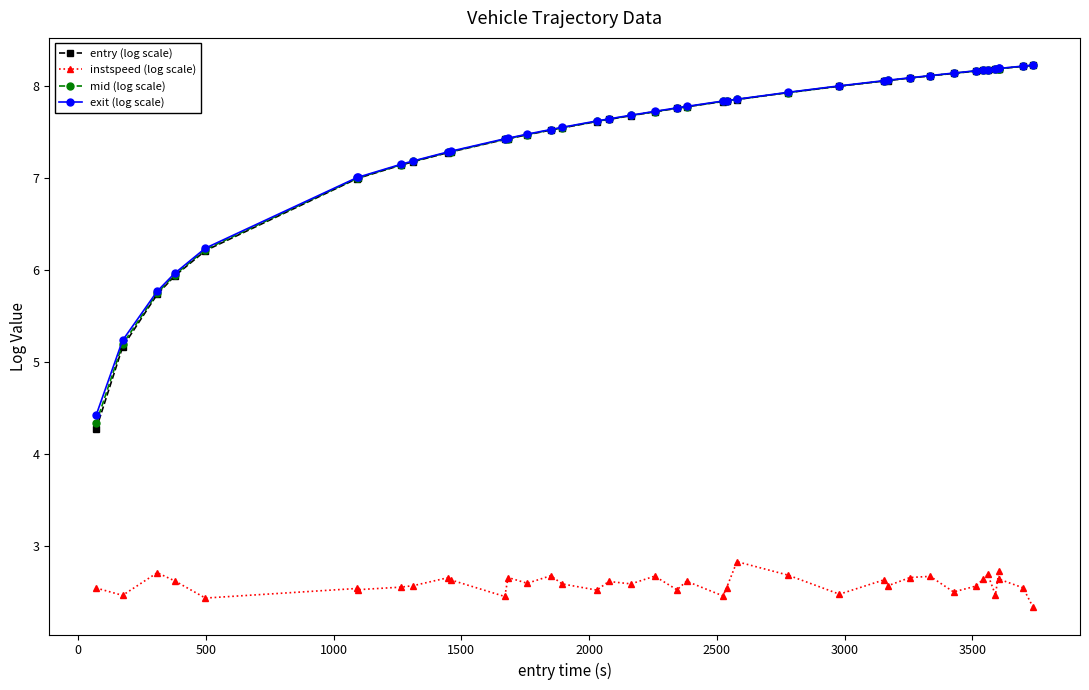

How many lines are shown in the chart?

4